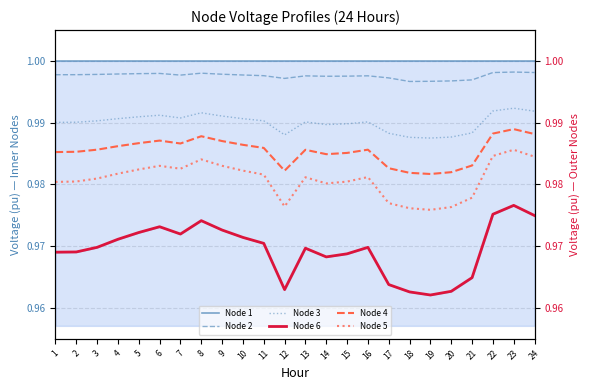

True or false: Node 2 and Node 3 intersect in this chart.

False